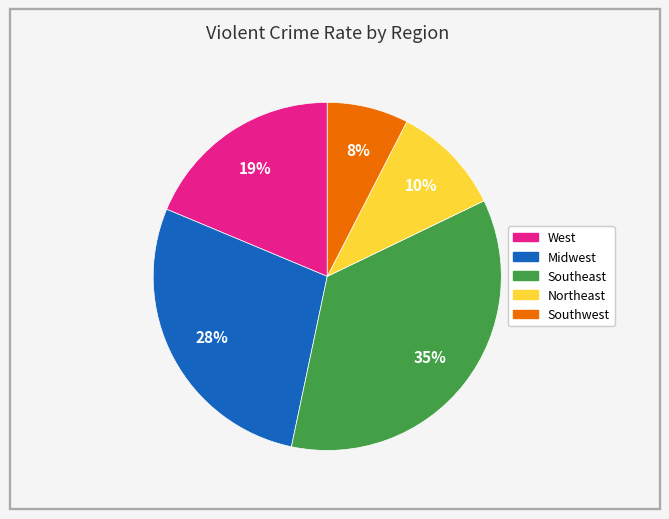

To the nearest percent, what is the average slice percentage?

20%